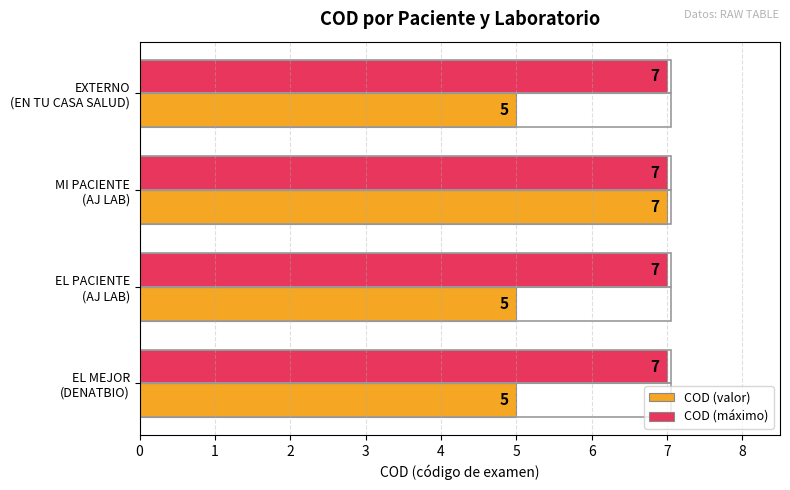

What is the average value of the COD (valor) series?

6